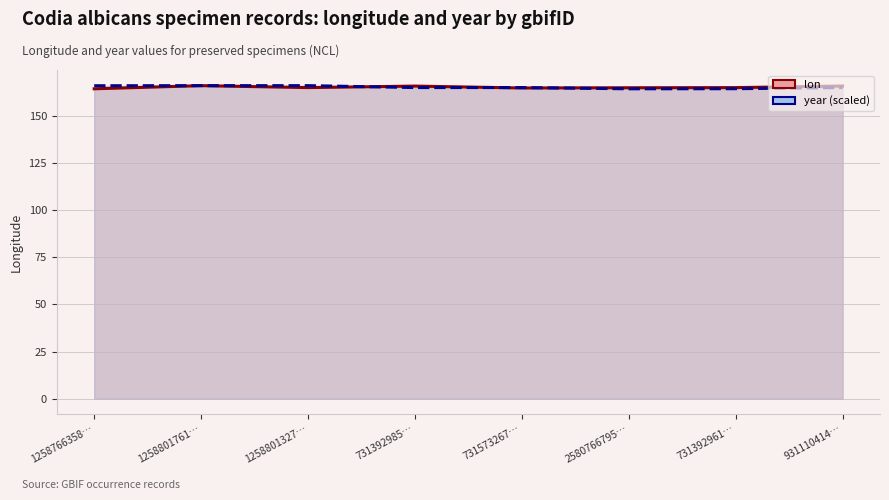

What is the label of the 8th point from the left?

931110414…